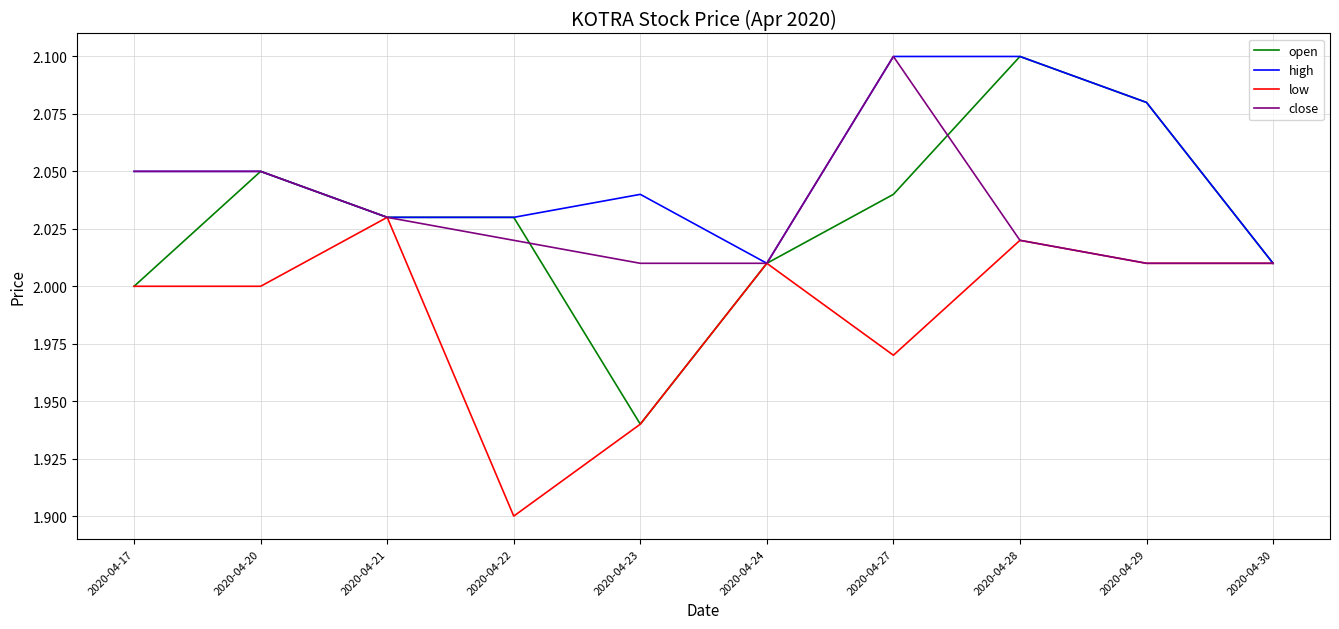

At which label does low reach its minimum?

2020-04-22